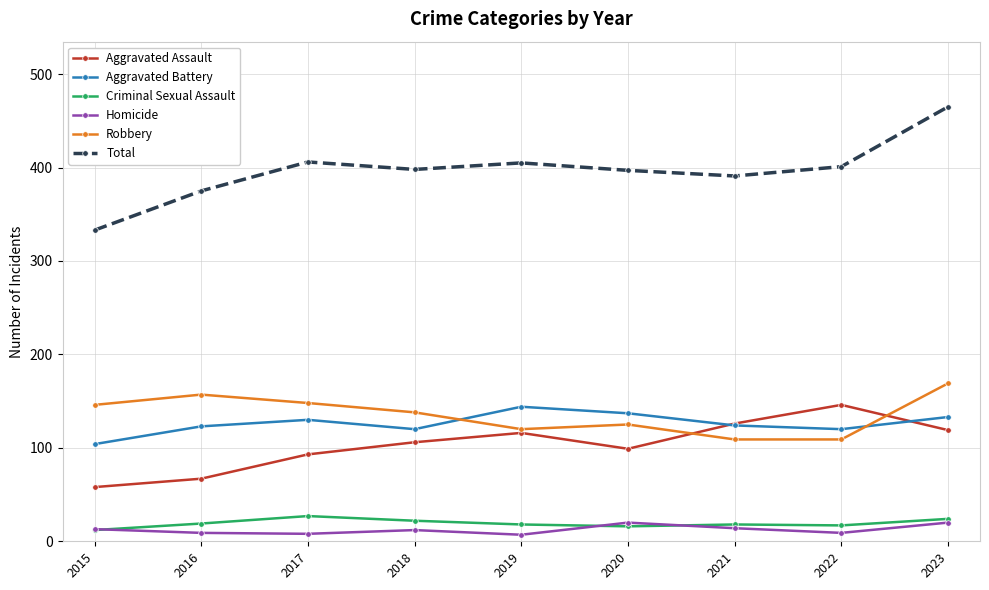

Which label corresponds to the largest value in the chart?

2023